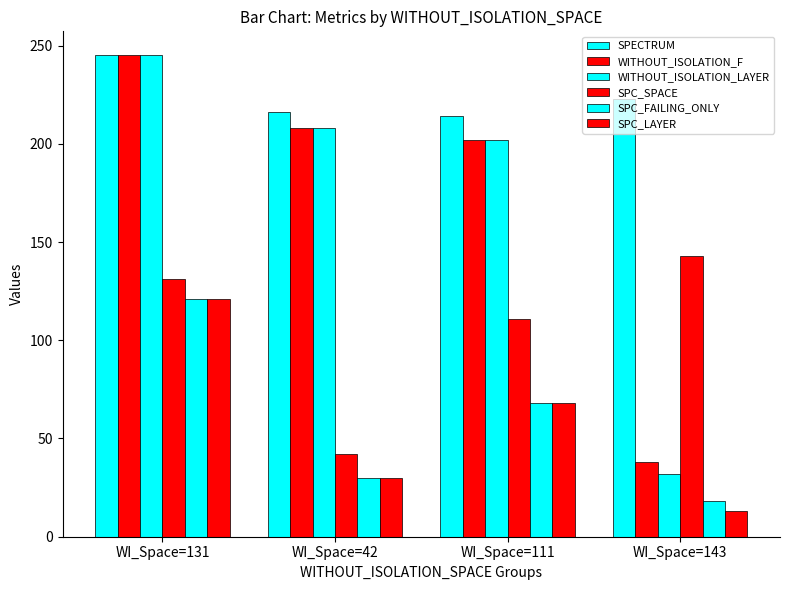

The SPC_LAYER series shows 121 at WI_Space=131. True or false?

True